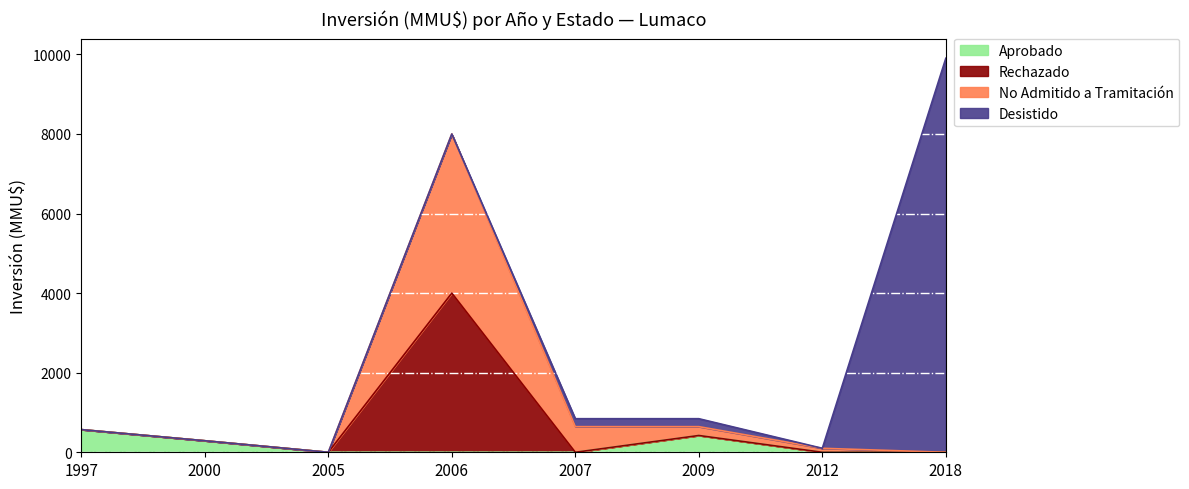

True or false: Rechazado and Aprobado cross at least once.

False